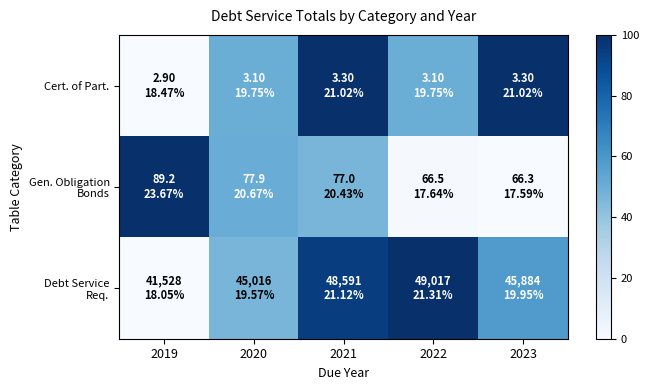

At which category does the chart reach its minimum across all series?

2019